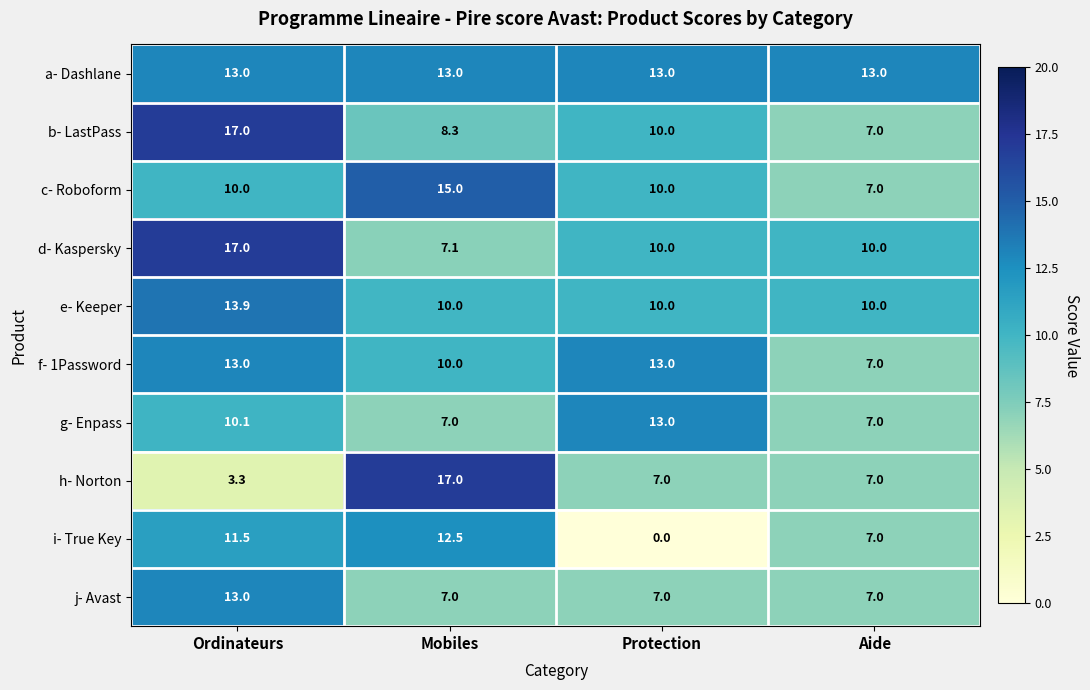

What is the maximum value shown in the chart?

17.0